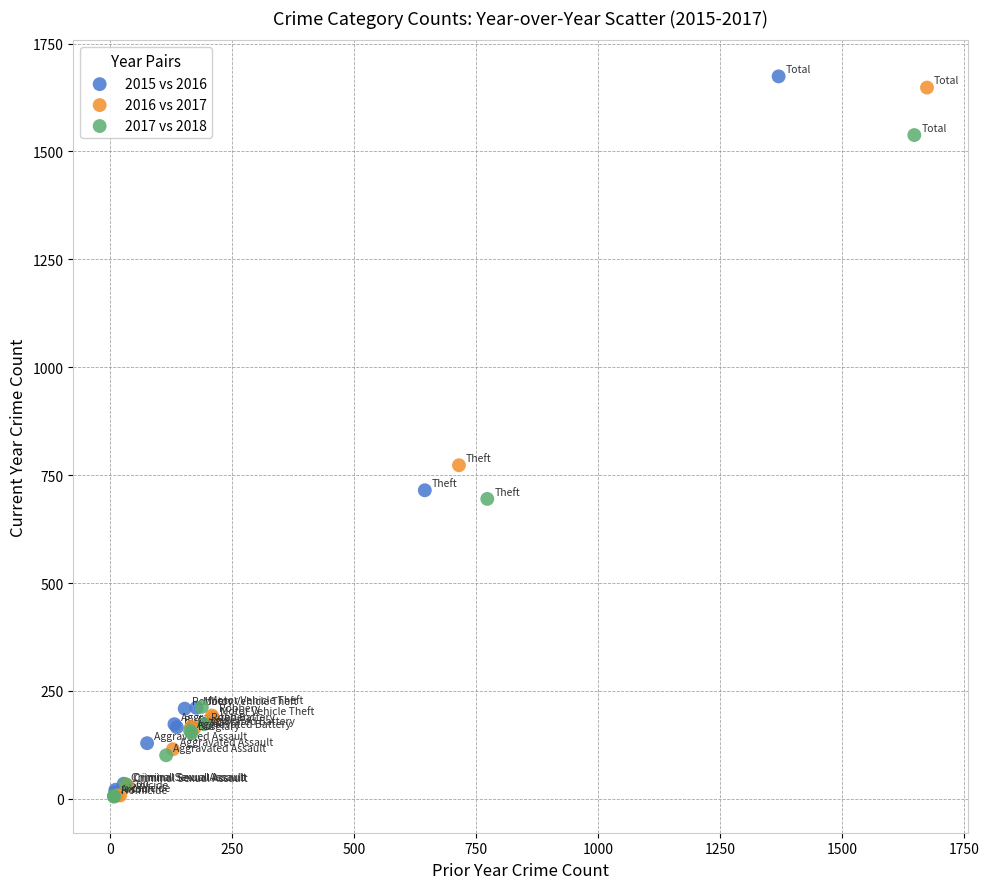

Which series has the largest Y range (max minus min)?

2015 vs 2016